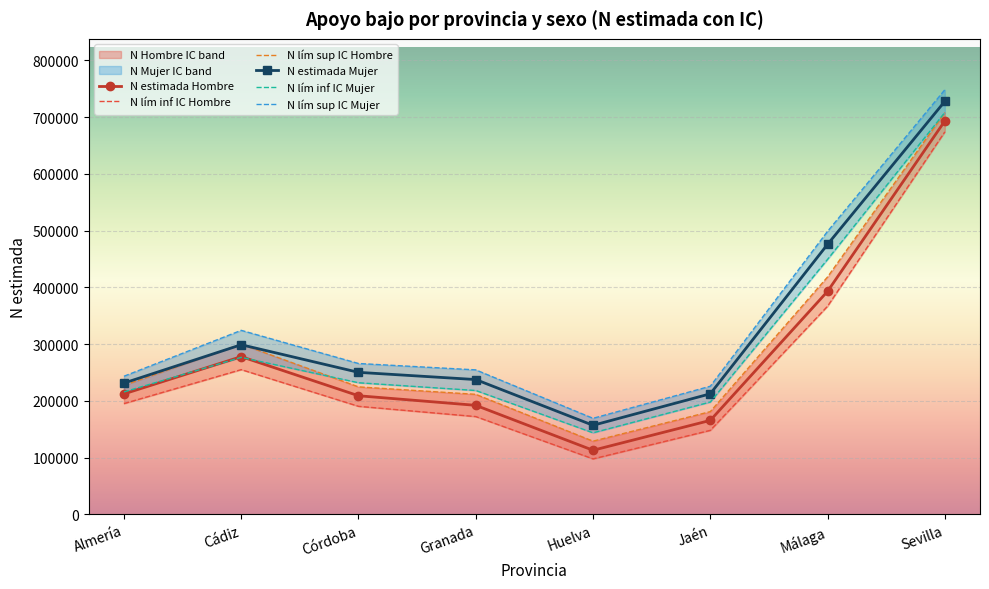

At which category does the chart reach its minimum across all series?

Huelva